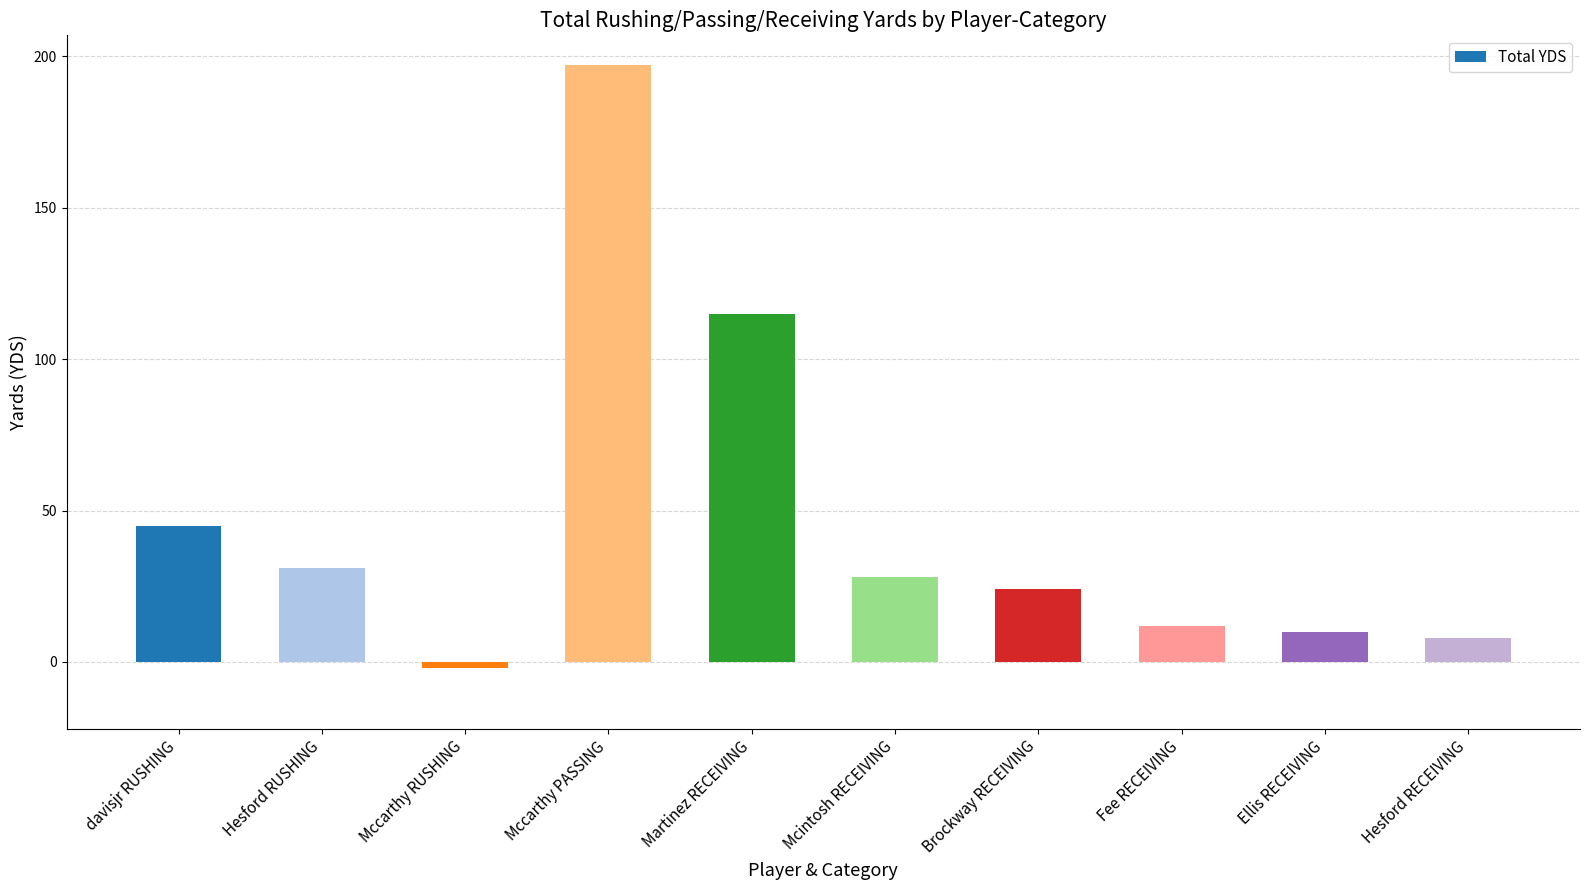

What is the sum of all values?

468